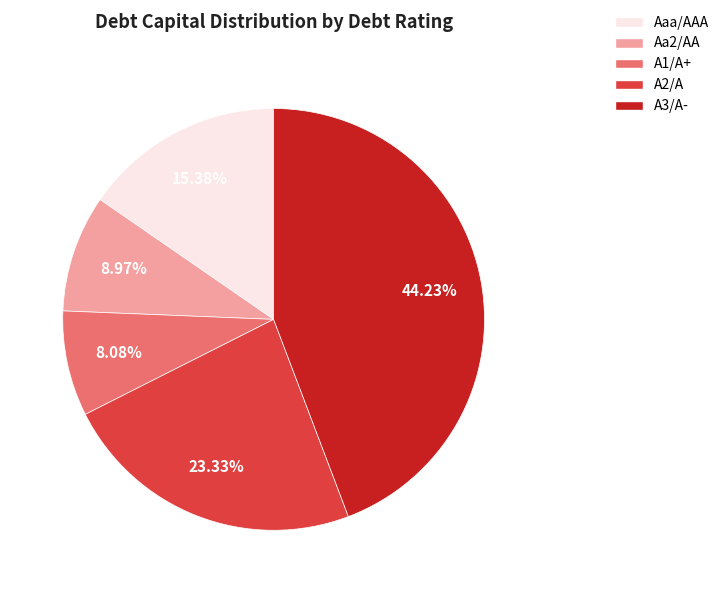

Is there any slice that represents more than half of the pie?

No